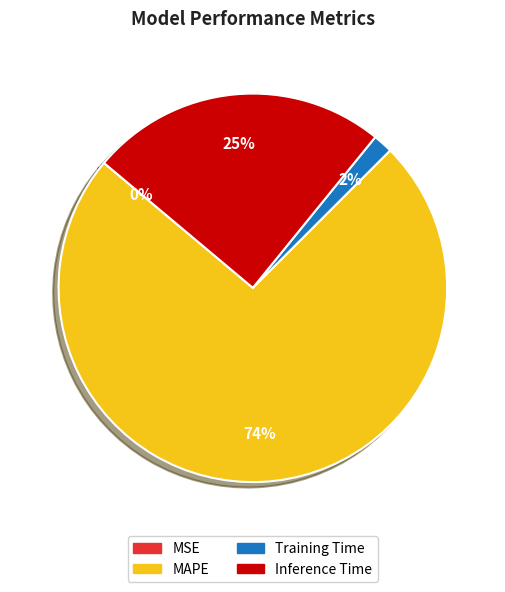

The MAPE slice represents 74% of the pie. True or false?

True